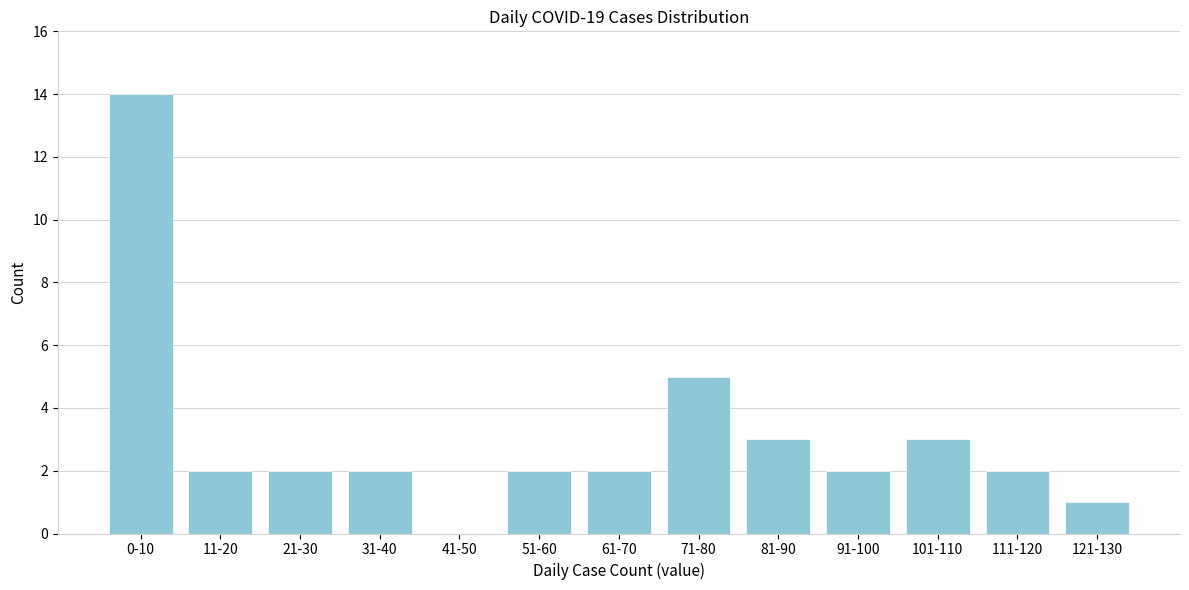

Reading left to right, list all the values displayed in this chart.

0-10=14	11-20=2	21-30=2	31-40=2	41-50=0	51-60=2	61-70=2	71-80=5	81-90=3	91-100=2	101-110=3	111-120=2	121-130=1